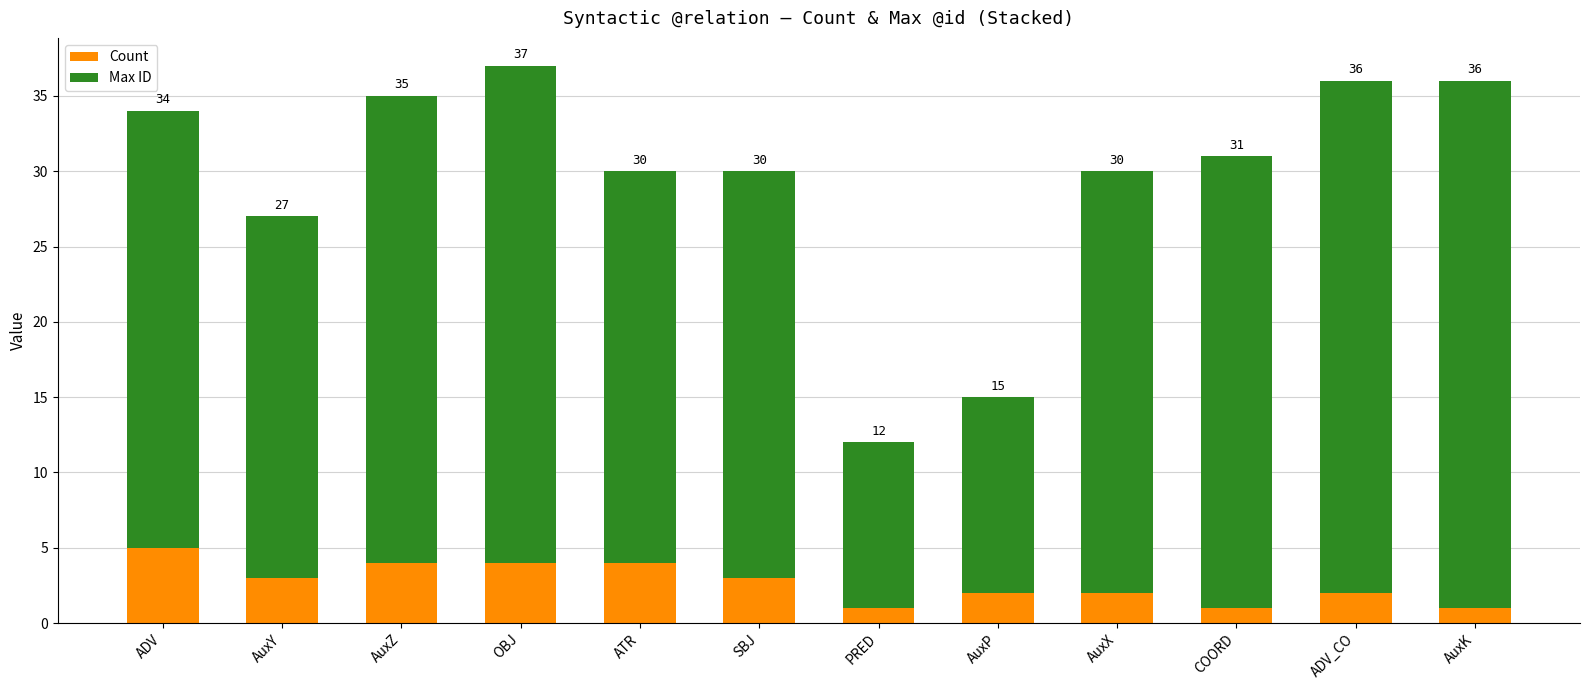

At which label does Count reach its peak?

ADV